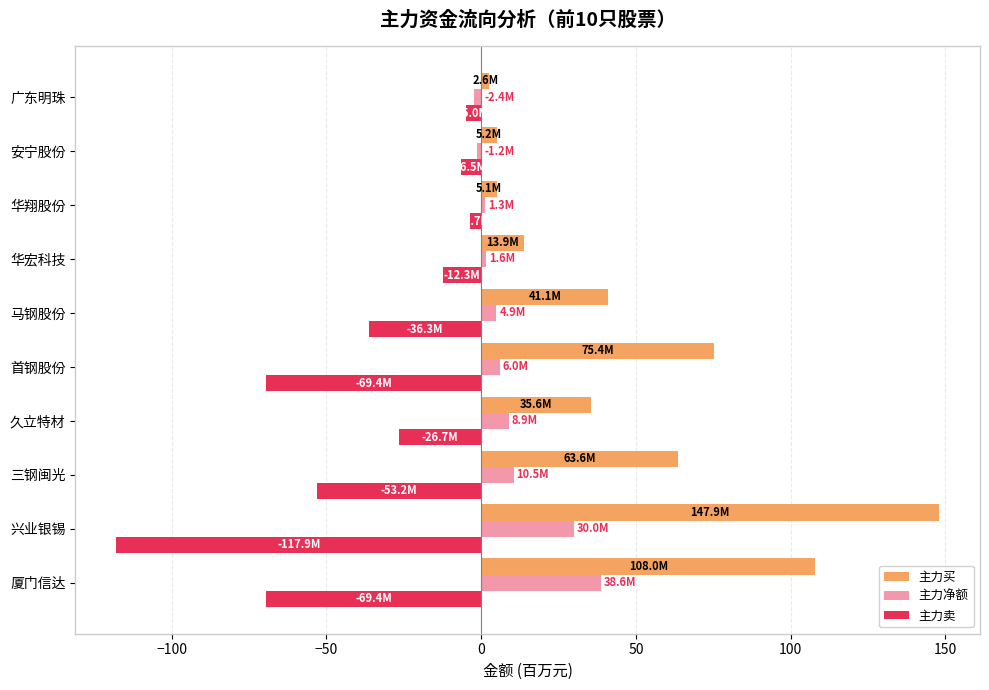

How many categories are shown in the chart?

10